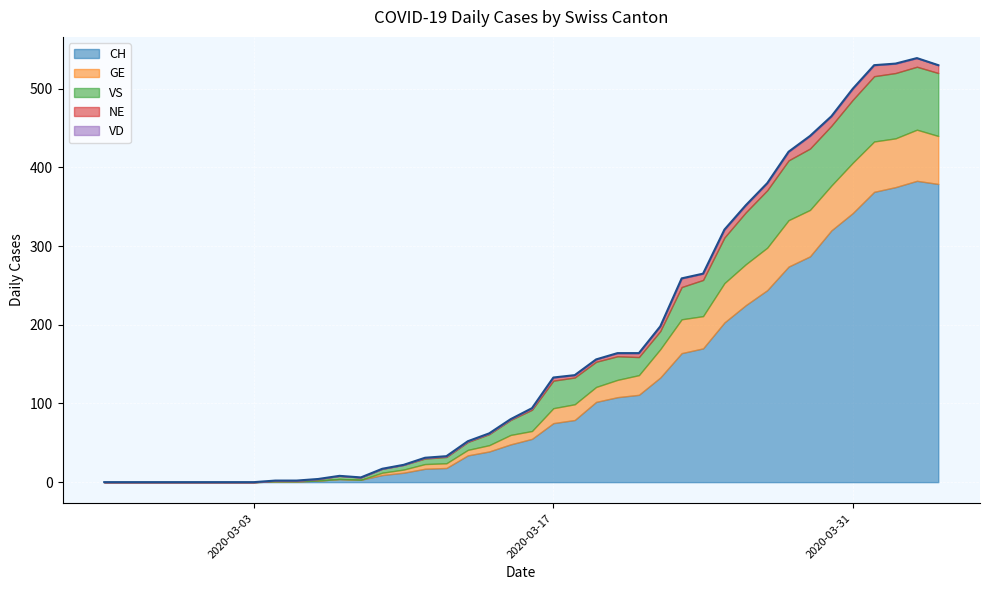

In VS, how many points are lower than both neighbors (excluding endpoints)?

2